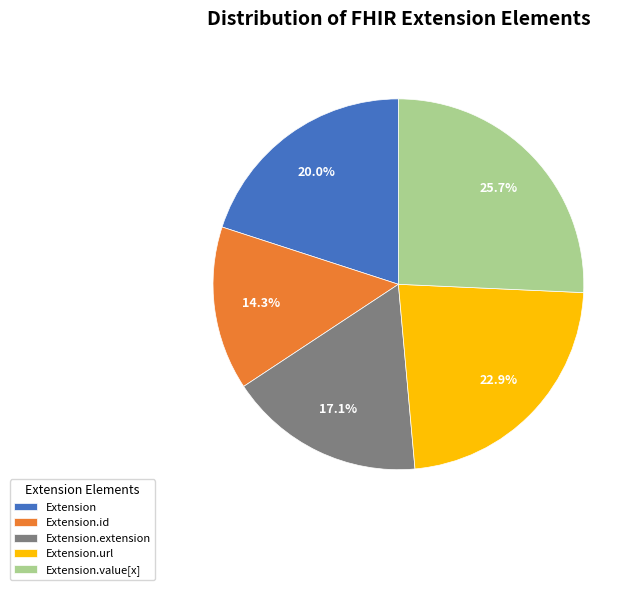

Is it true that Extension.id is 45% of the pie?

False